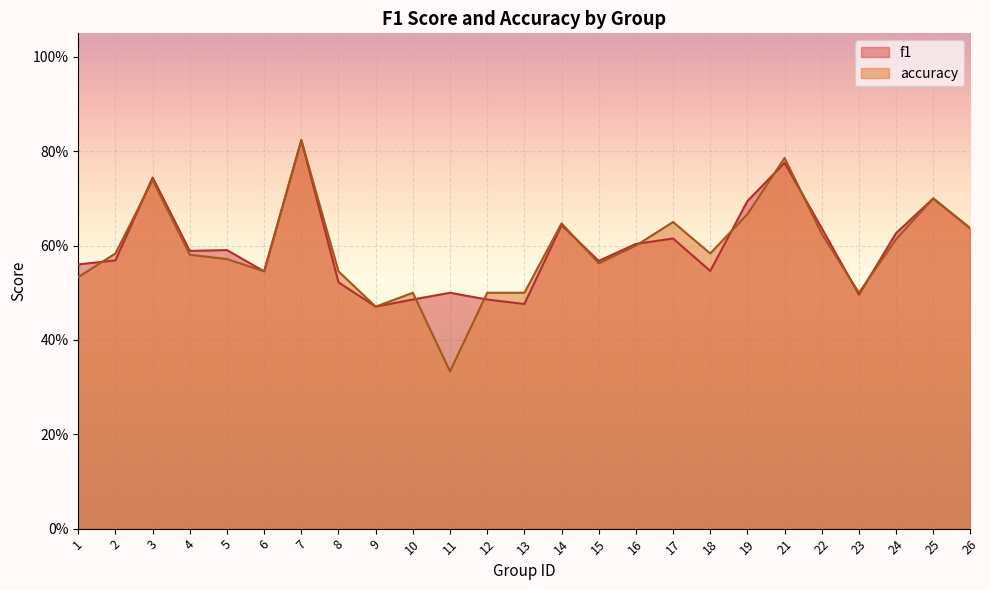

The accuracy series shows 0.7 at 3. True or false?

True